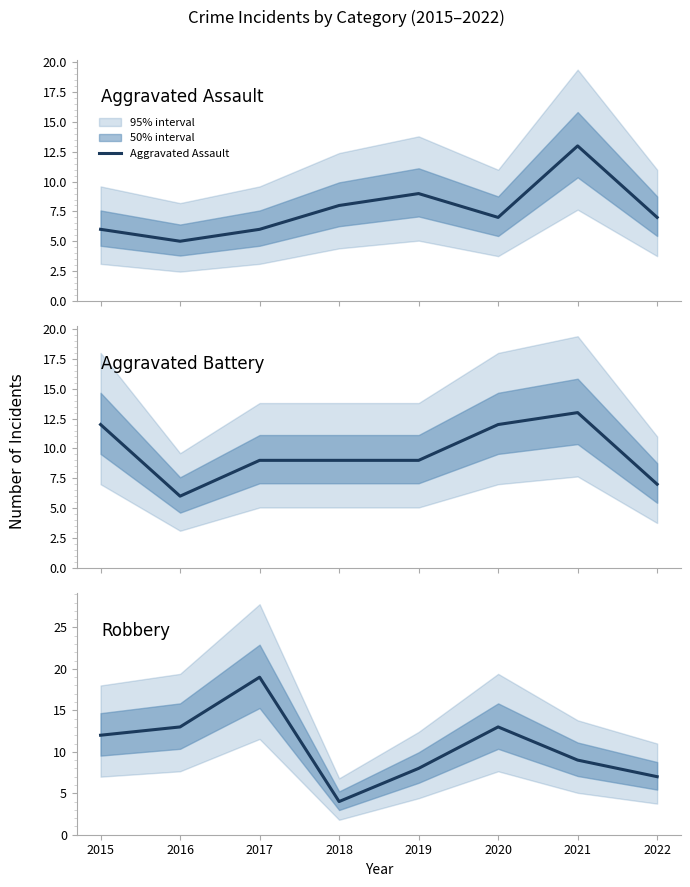

How many interior local peaks does the Aggravated Battery series have?

1